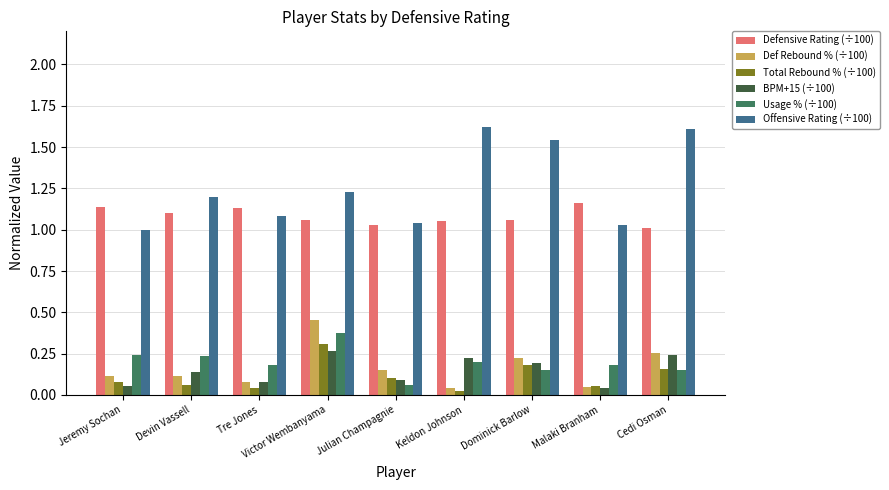

Which label corresponds to the smallest value in the chart?

Keldon Johnson